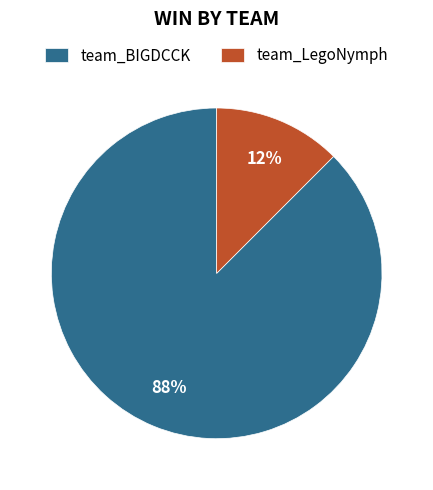

Combined, do team_BIGDCCK and team_LegoNymph account for over 50%?

Yes